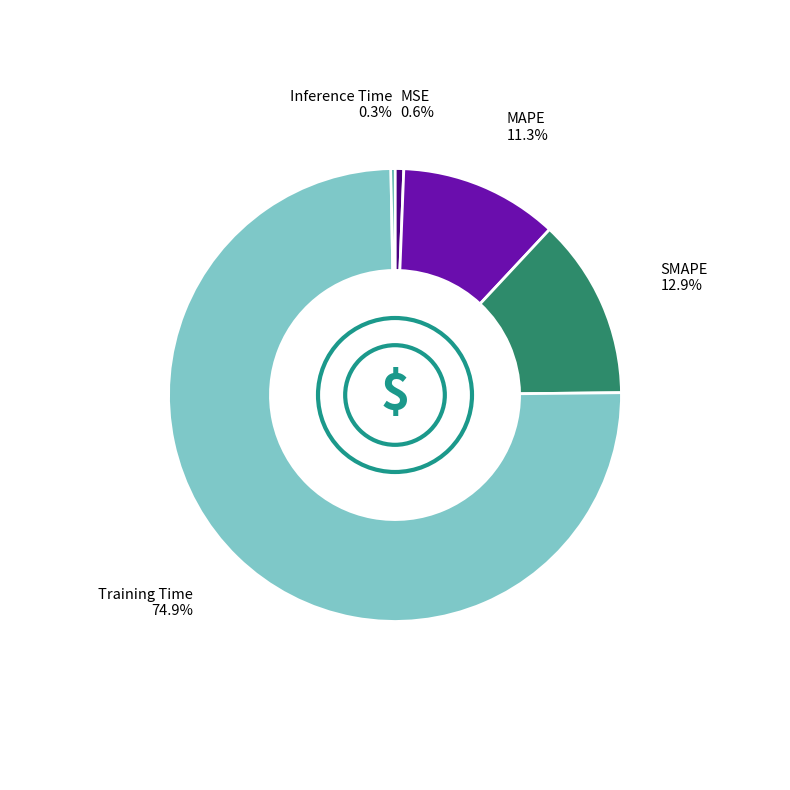

Is there a majority slice in this chart?

Yes